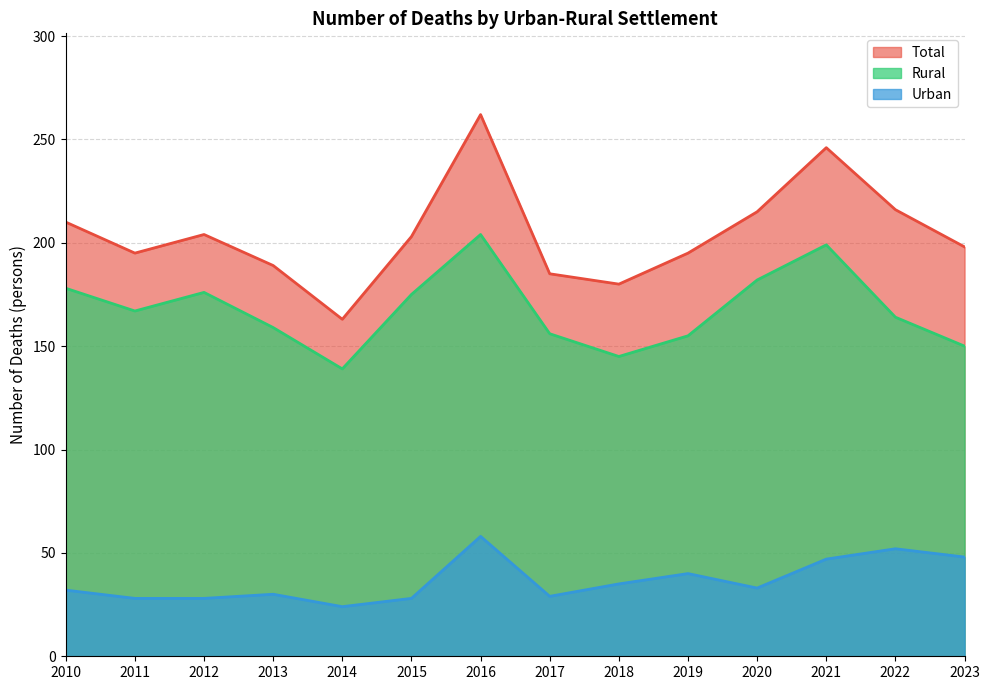

At how many categories does at least one series exceed 29?

14